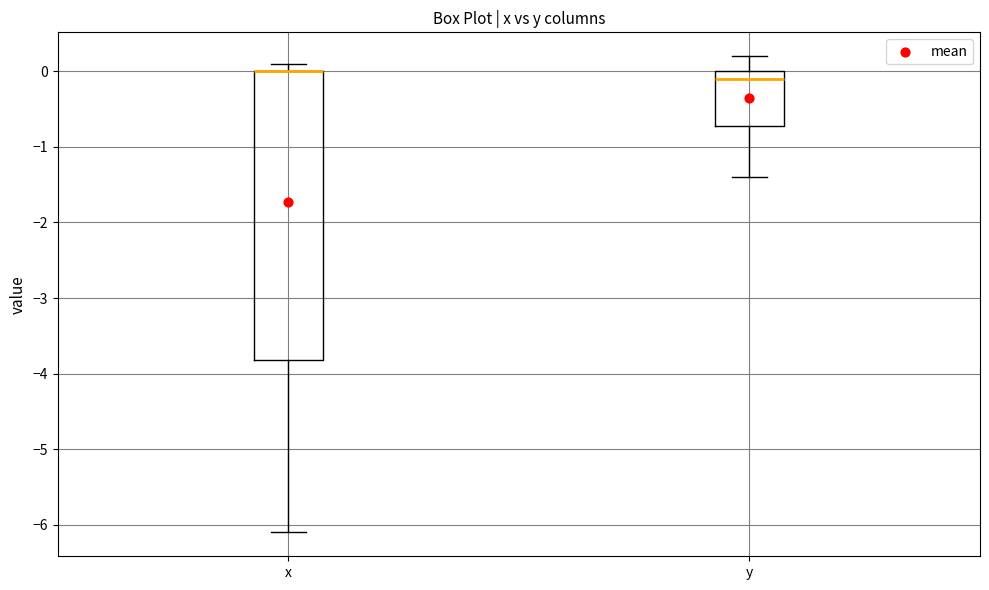

Comparing the boxes themselves (not the whiskers), which one is the tallest?

x